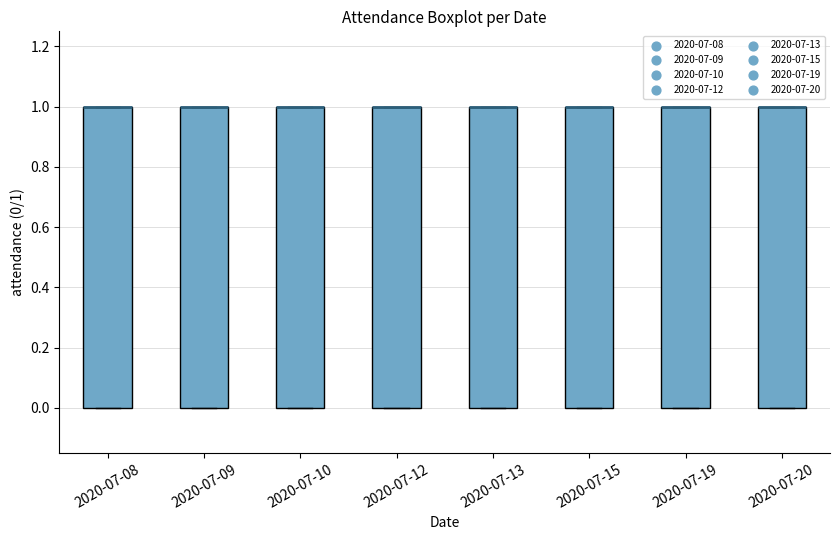

Where is the upper edge of the box for 2020-07-15 on the y-axis? The values are not printed on the chart, so give them approximately, as read against the axis.

1